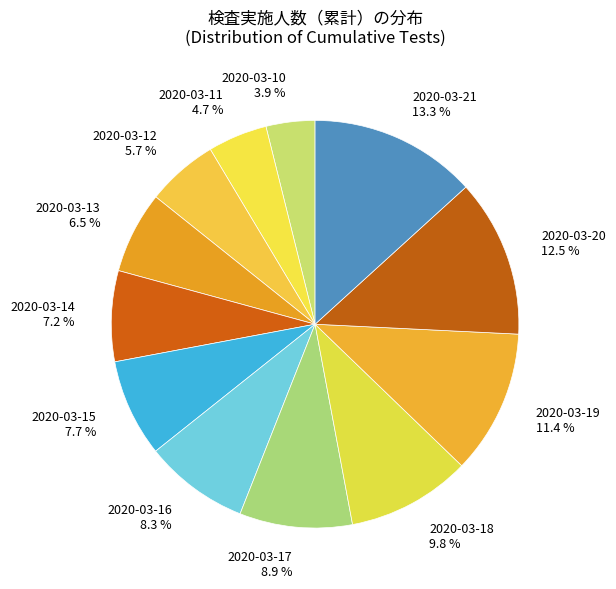

To the nearest percent, what is the average slice percentage?

8%